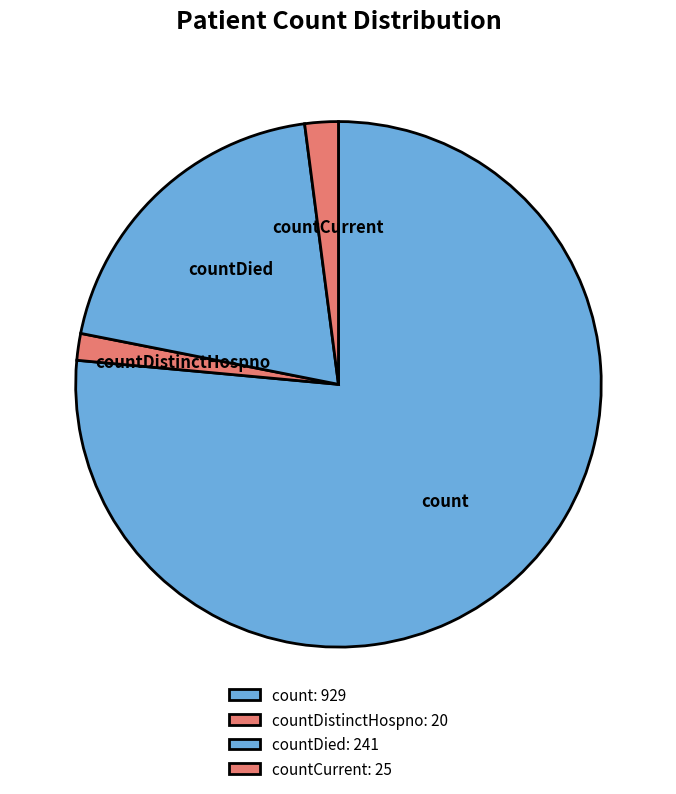

Do countDied and countDistinctHospno together represent more than half of the pie?

No